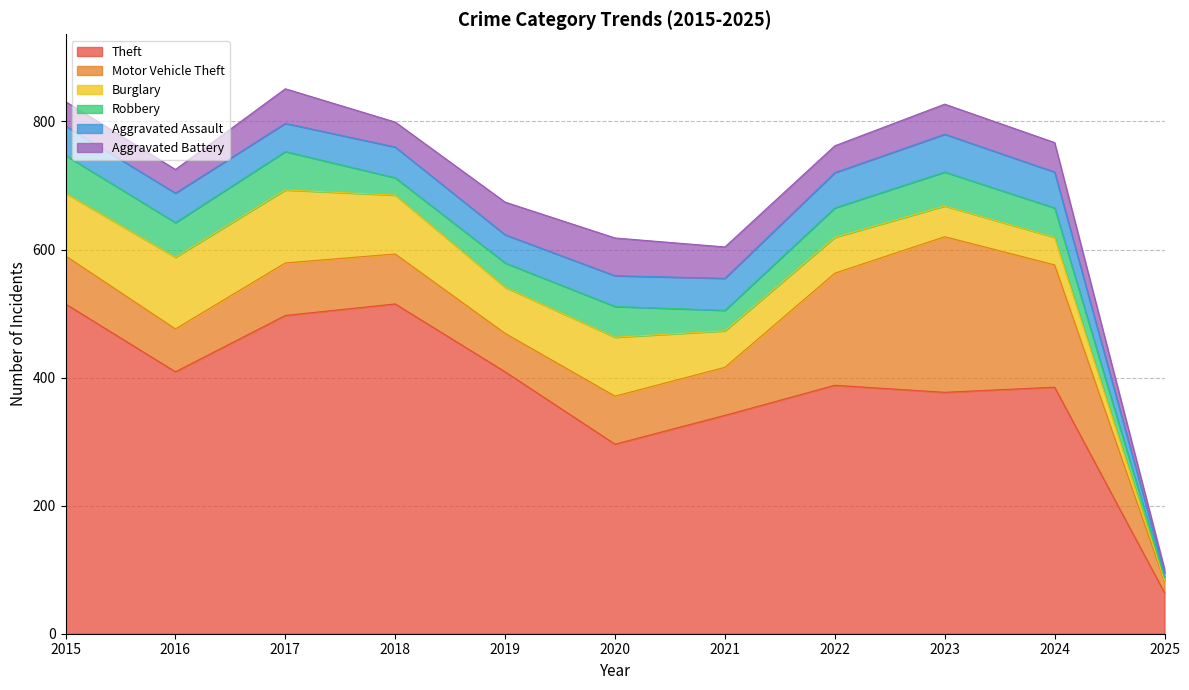

At how many categories does at least one series exceed 300?

9